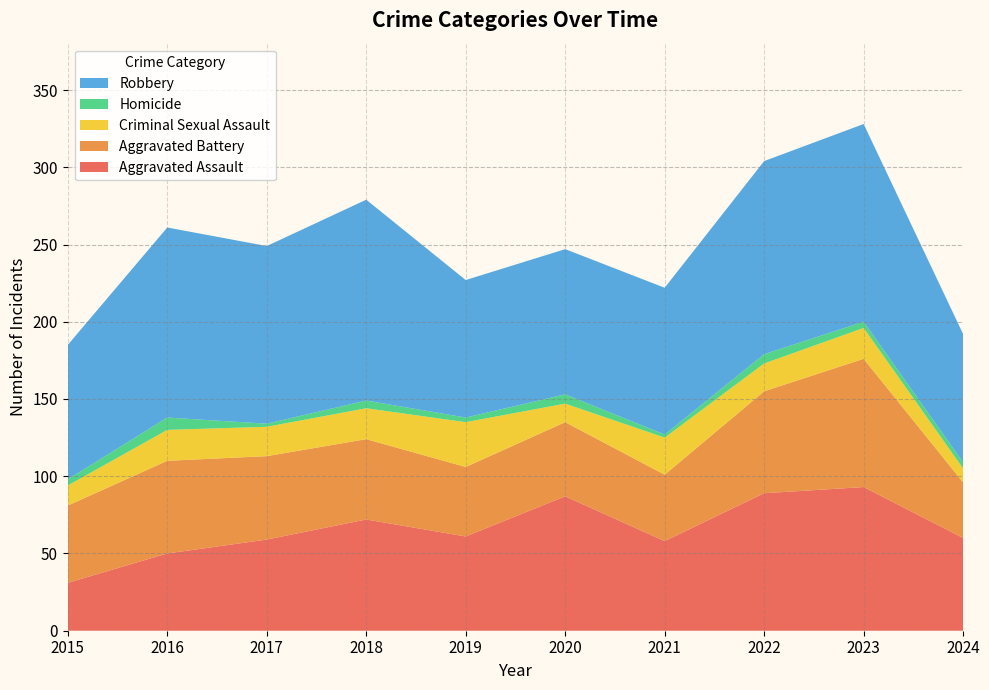

Reading left to right, transcribe all the data shown in this chart.

Aggravated Assault: 31	50	59	72	61	87	58	89	93	60
Aggravated Battery: 50	60	54	52	45	48	43	66	83	36
Criminal Sexual Assault: 13	20	19	20	29	12	24	18	20	9
Homicide: 4	8	2	5	3	6	2	6	4	4
Robbery: 87	123	115	130	89	94	95	125	128	83